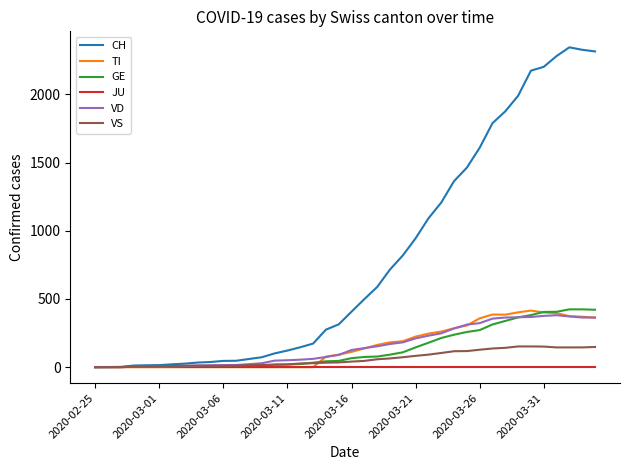

Which series has the widest spread of values?

CH